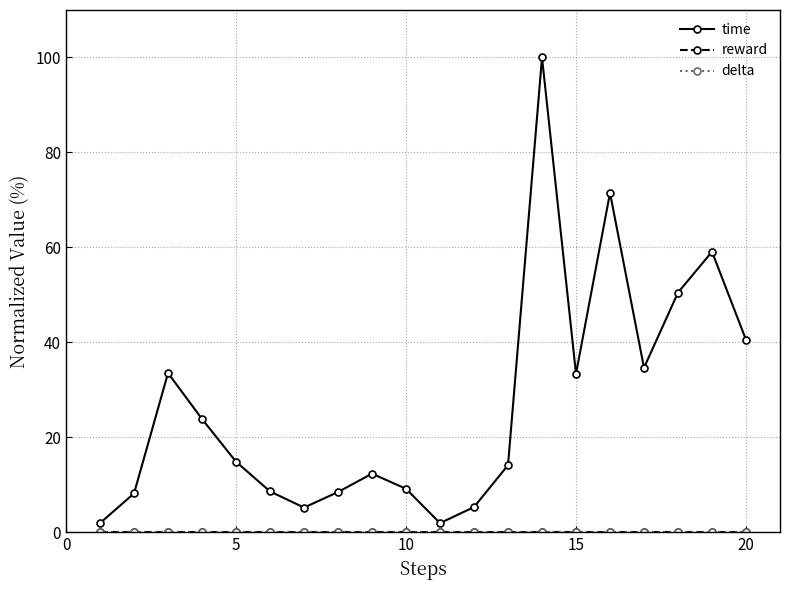

How many data points does each series have?

20